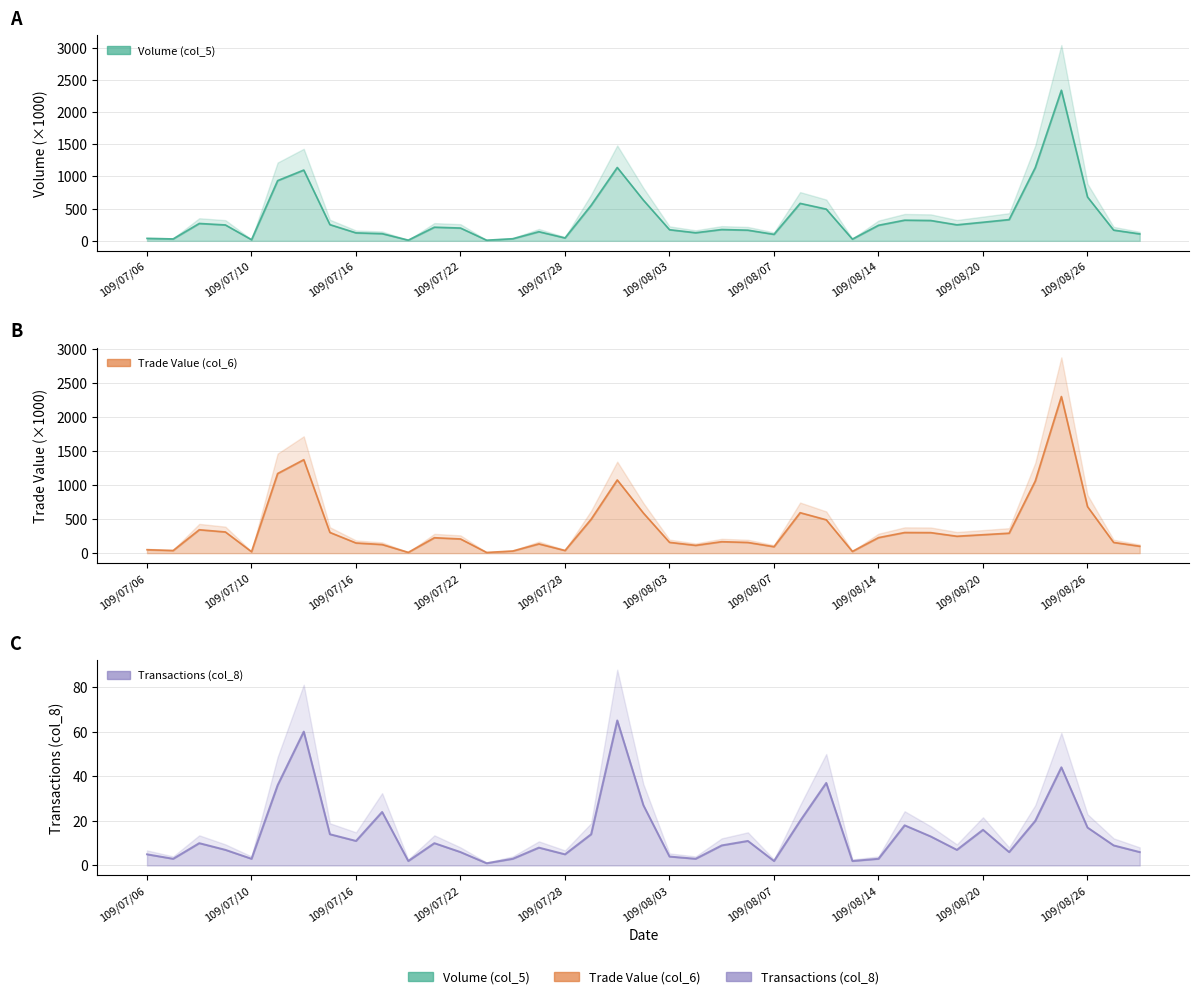

How many values in the Volume (col_5) series are below 212?

19